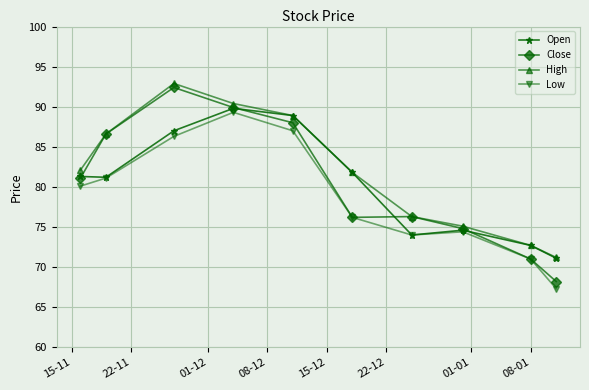

What is the value of the Close point at the 5th from the left?

88.0